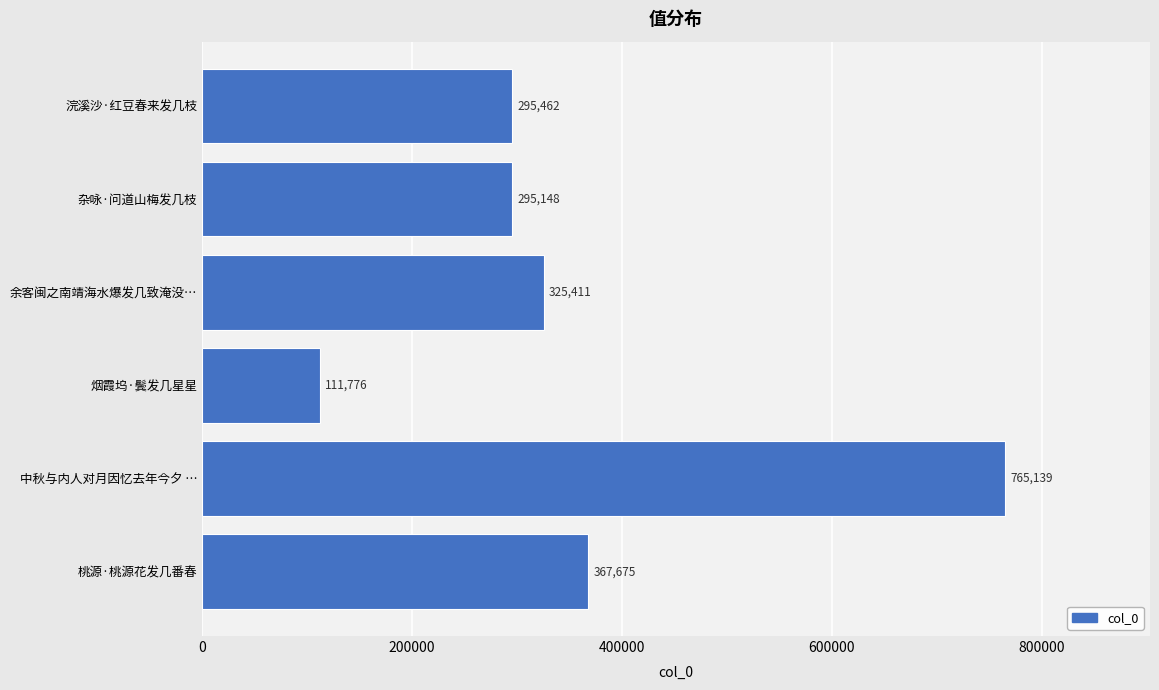

Rank the categories by value from highest to lowest.

中秋与内人对月因忆去年今夕 …, 桃源·桃源花发几番春, 余客闽之南靖海水爆发几致淹没…, 浣溪沙·红豆春来发几枝, 杂咏·问道山梅发几枝, 烟霞坞·鬓发几星星